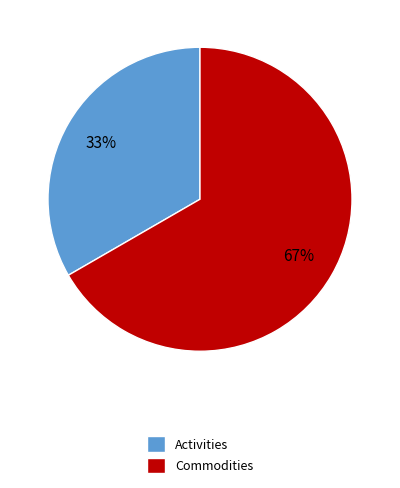

True or false: Activities accounts for 33% of the total.

True